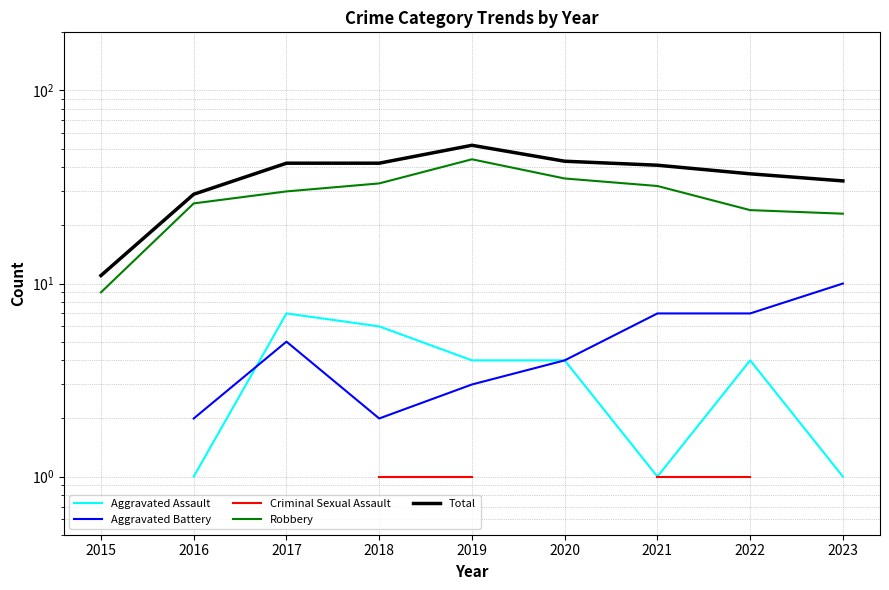

At which category is the sum across all series the highest?

2019